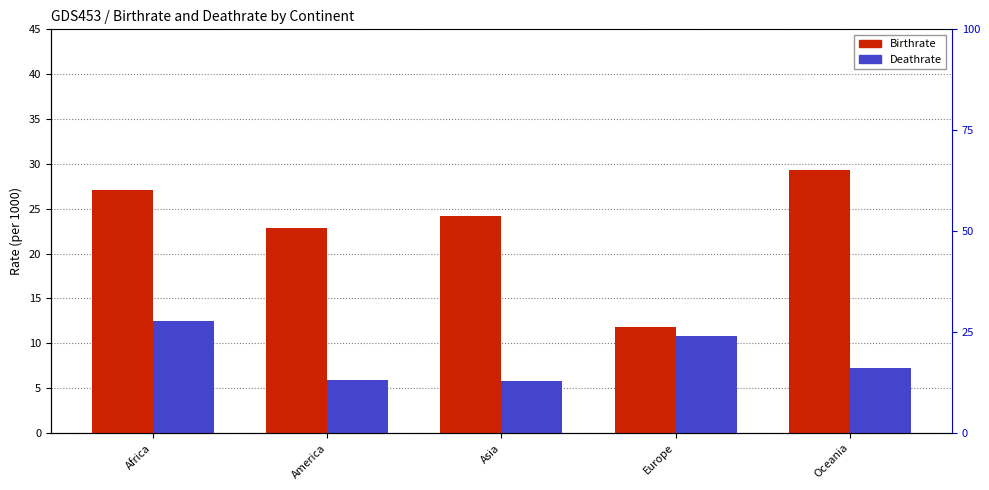

What is the approximate value of Birthrate at Europe?

11.9